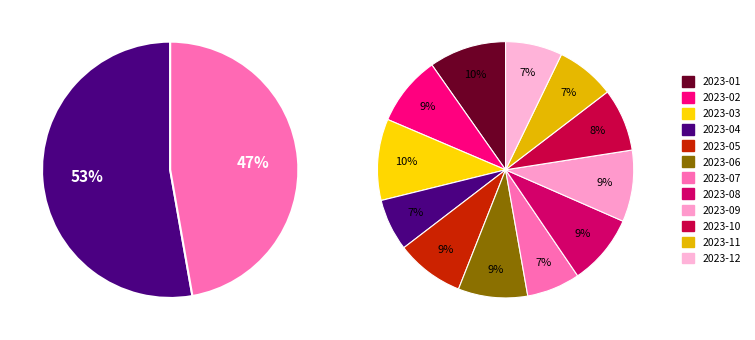

Rank the categories by value from lowest to highest.

2023-04, 2023-07, 2023-12, 2023-11, 2023-10, 2023-05, 2023-06, 2023-02, 2023-08, 2023-09, 2023-01, 2023-03